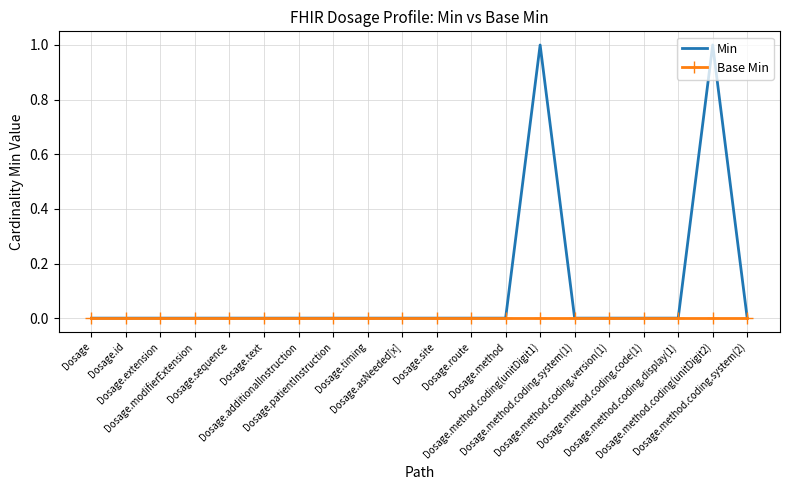

What is the greatest value displayed?

1